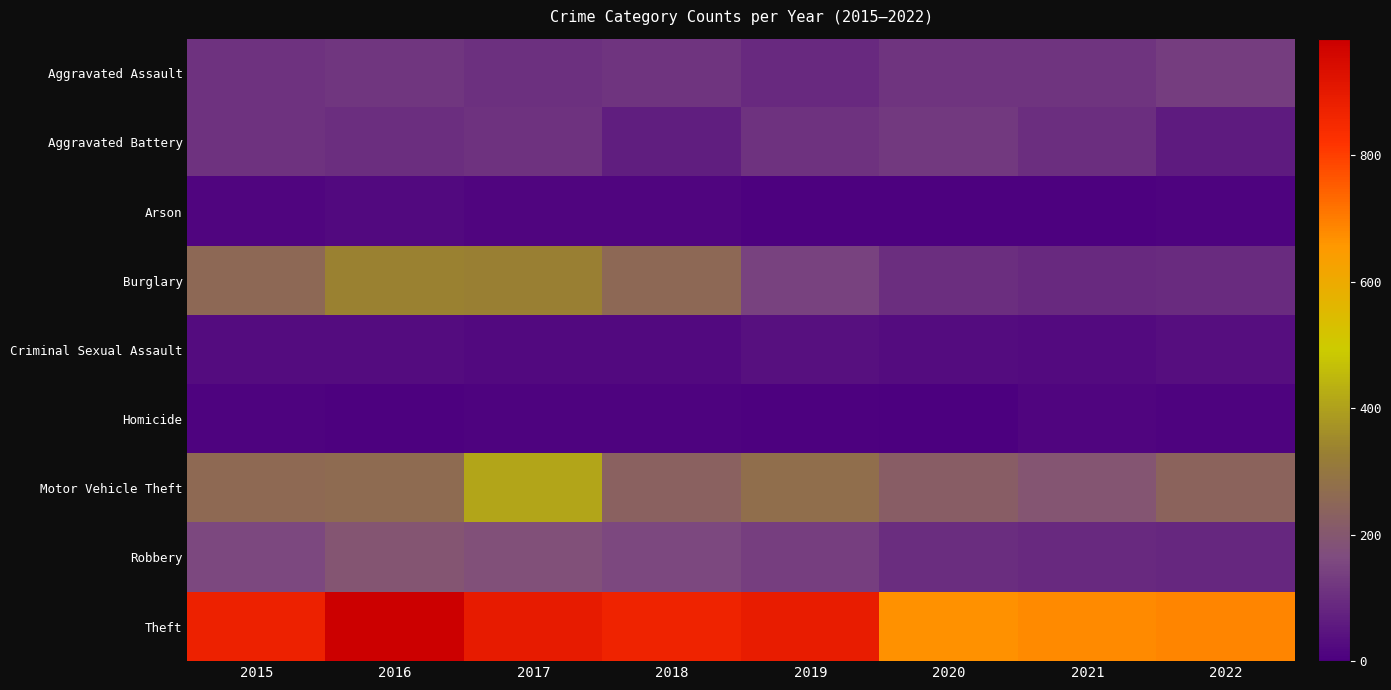

Rank the series by their maximum value, from lowest to highest.

Homicide, Arson, Criminal Sexual Assault, Aggravated Battery, Aggravated Assault, Robbery, Burglary, Motor Vehicle Theft, Theft